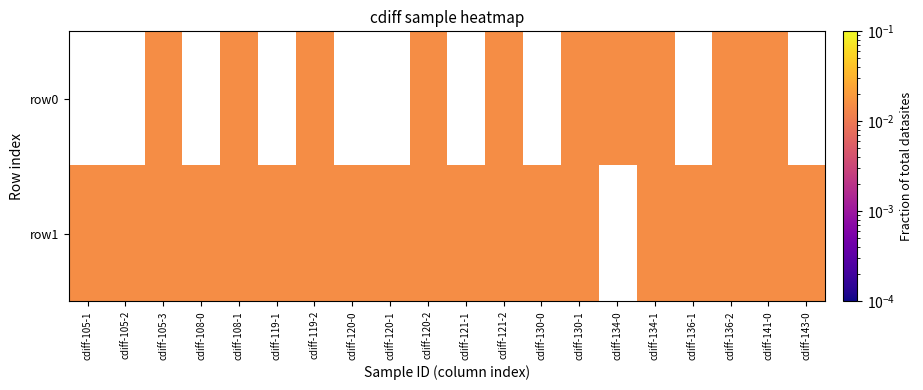

Count the number of categories in the chart.

20